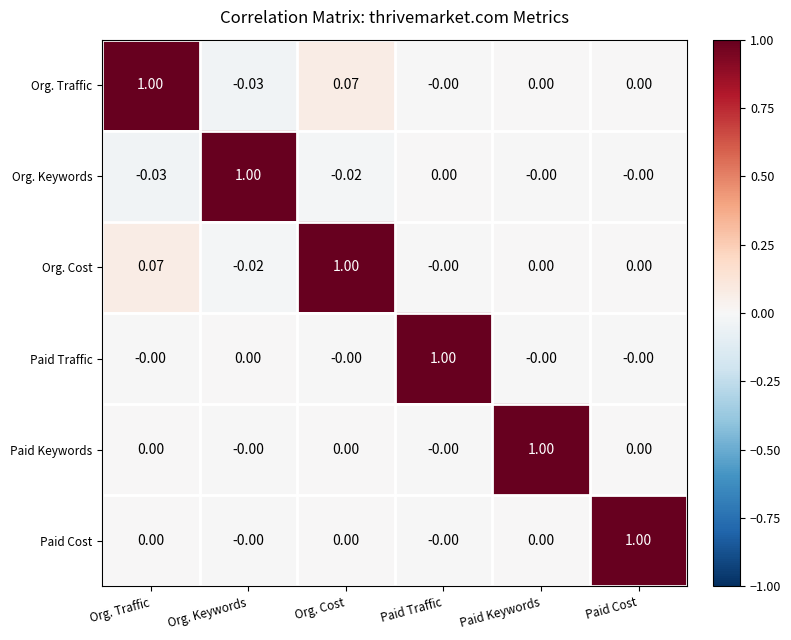

Which series has the largest total across all categories?

Org. Cost